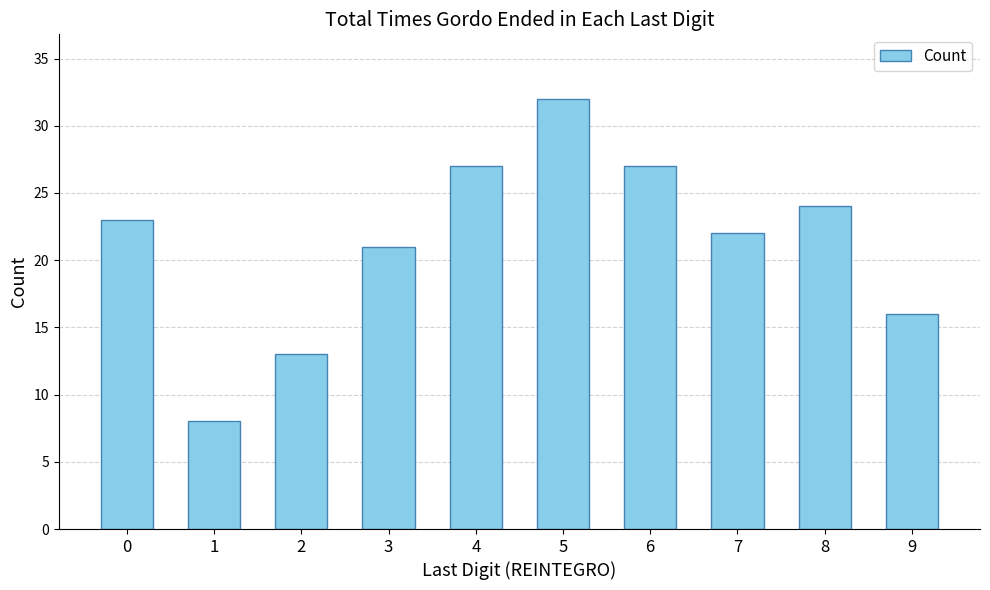

What is the approximate value at 8, to the nearest 5?

25